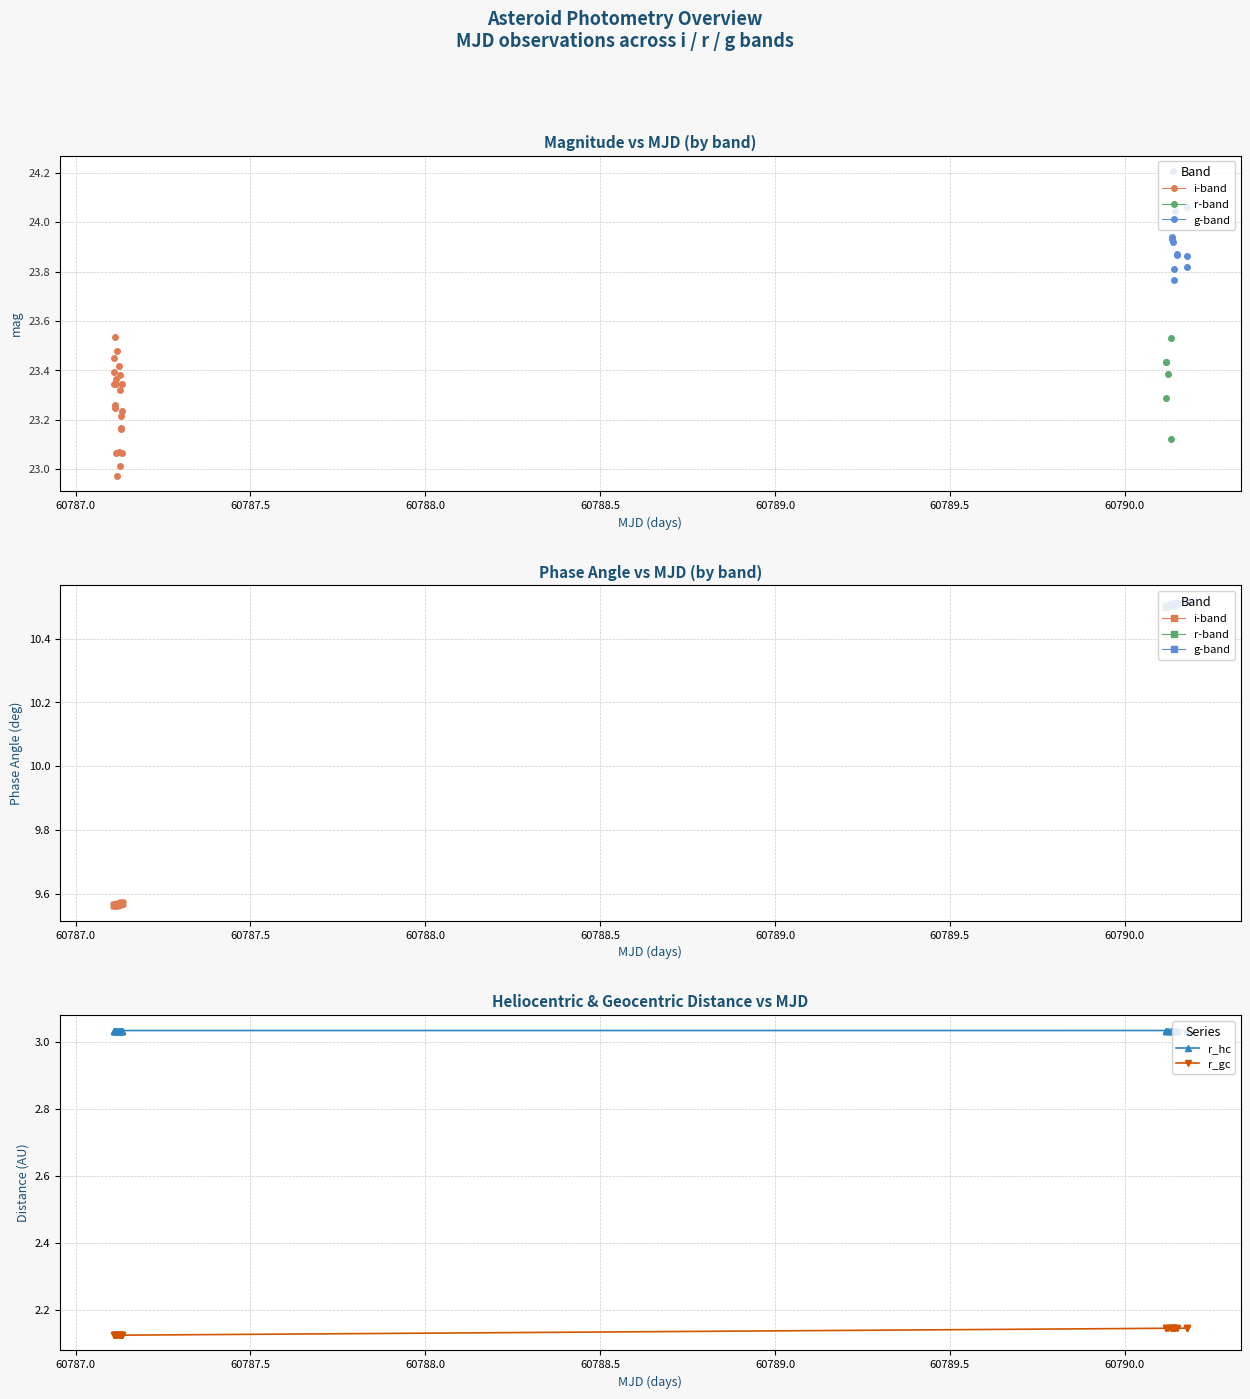

What is the sum of all r_hc values?

121.4